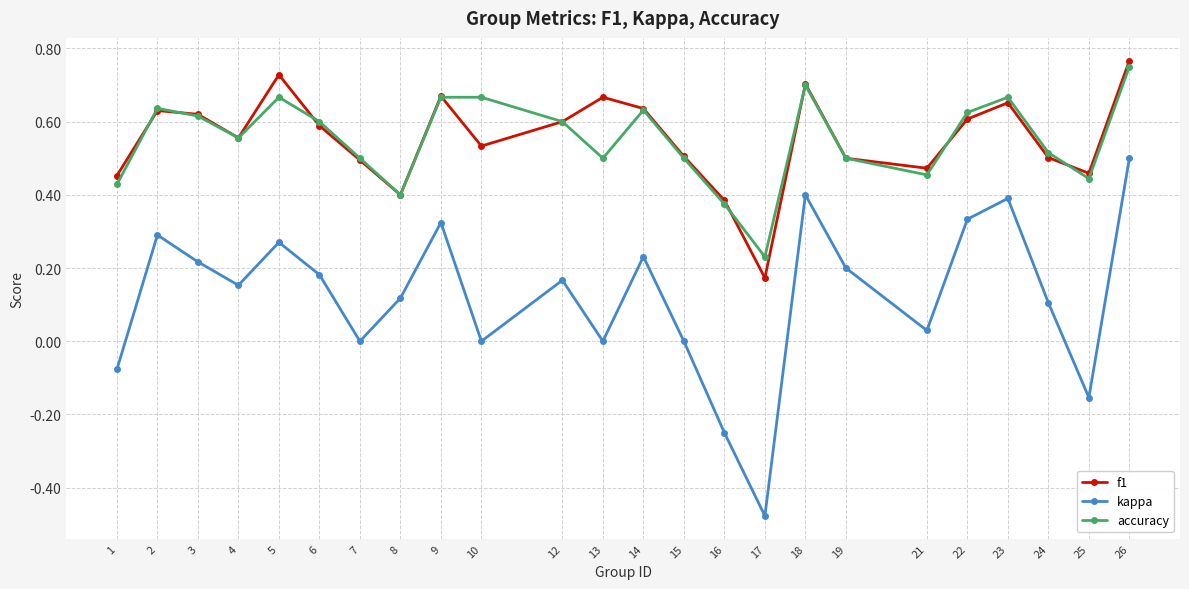

True or false: f1 and kappa cross at least once.

False